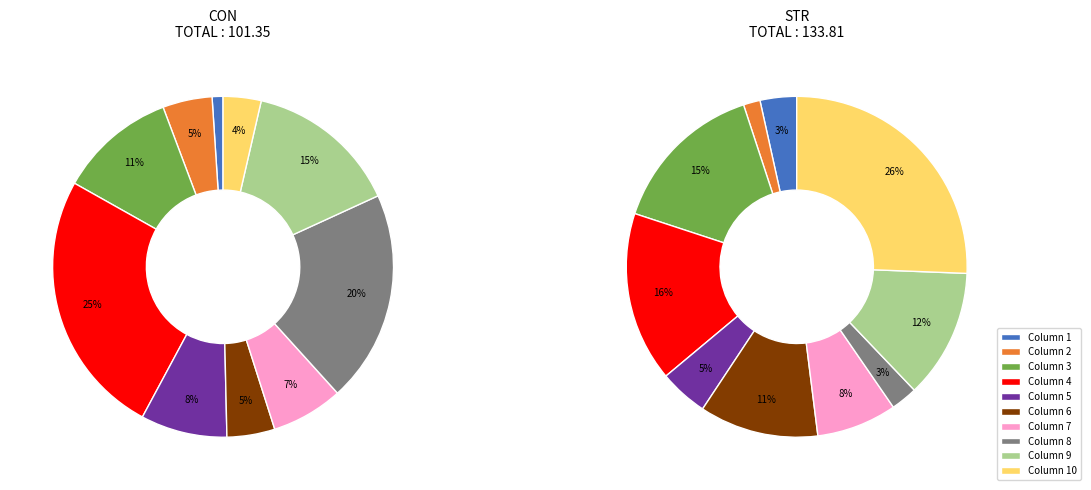

True or false: 10 accounts for 4% of the total.

True